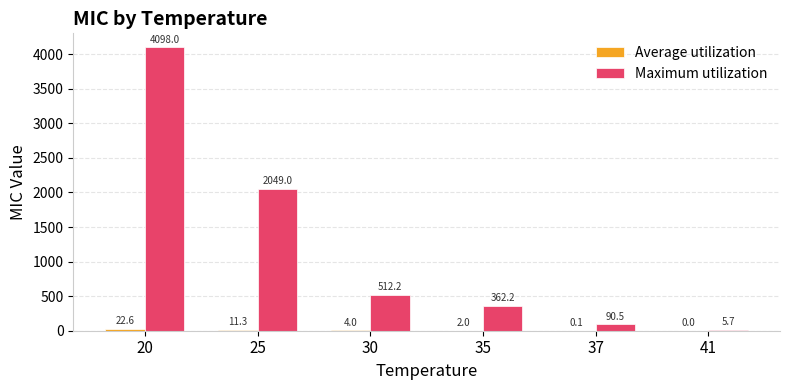

Where does the Maximum utilization series first go above 512?

20